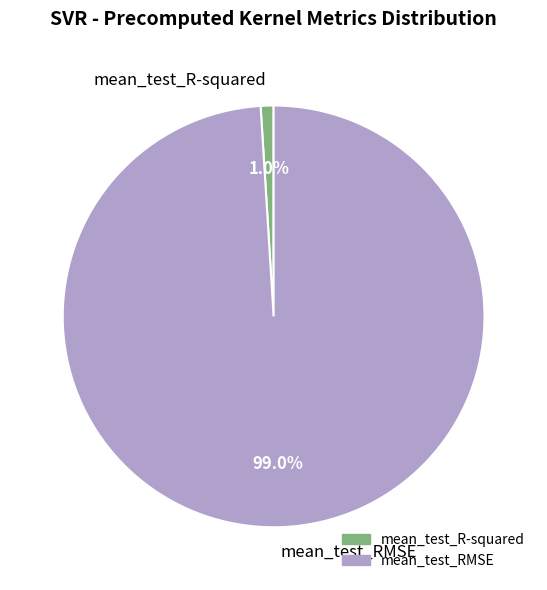

True or false: mean_test_R-squared accounts for 7% of the total.

False